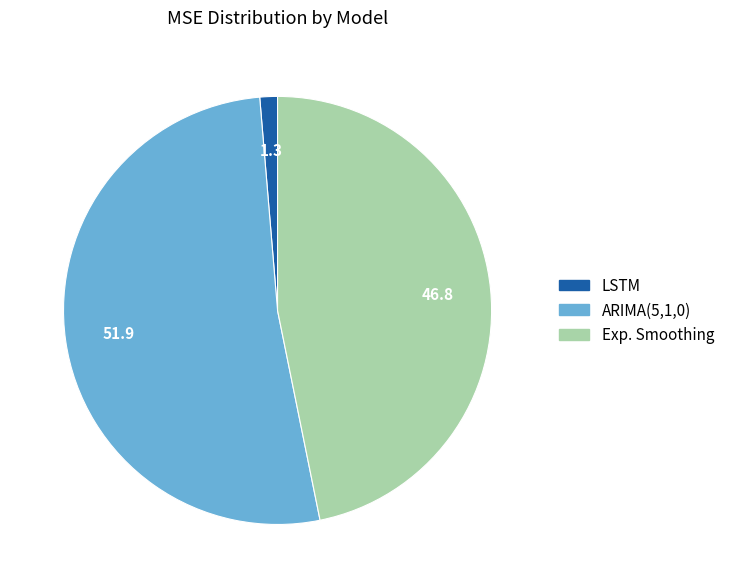

Do ARIMA(5,1,0) and Exp. Smoothing together represent more than half of the pie?

Yes